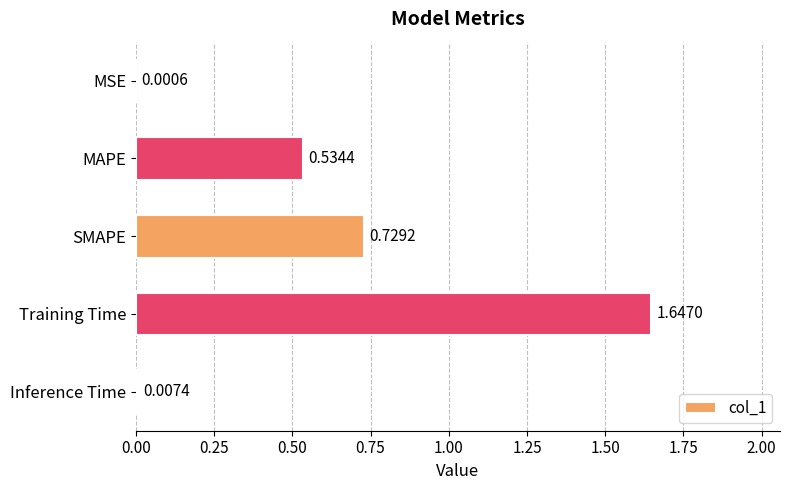

At which label is the value closest to 0?

MSE